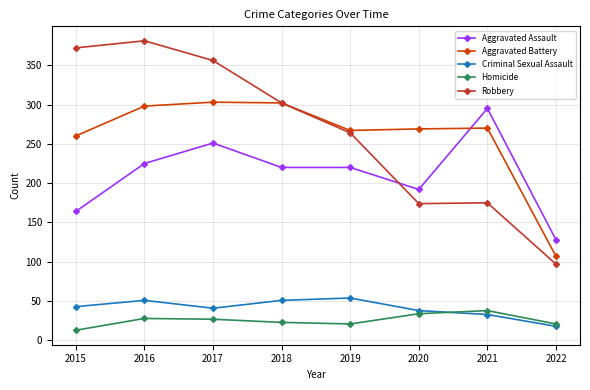

Which category has the highest value in the Homicide series?

2021